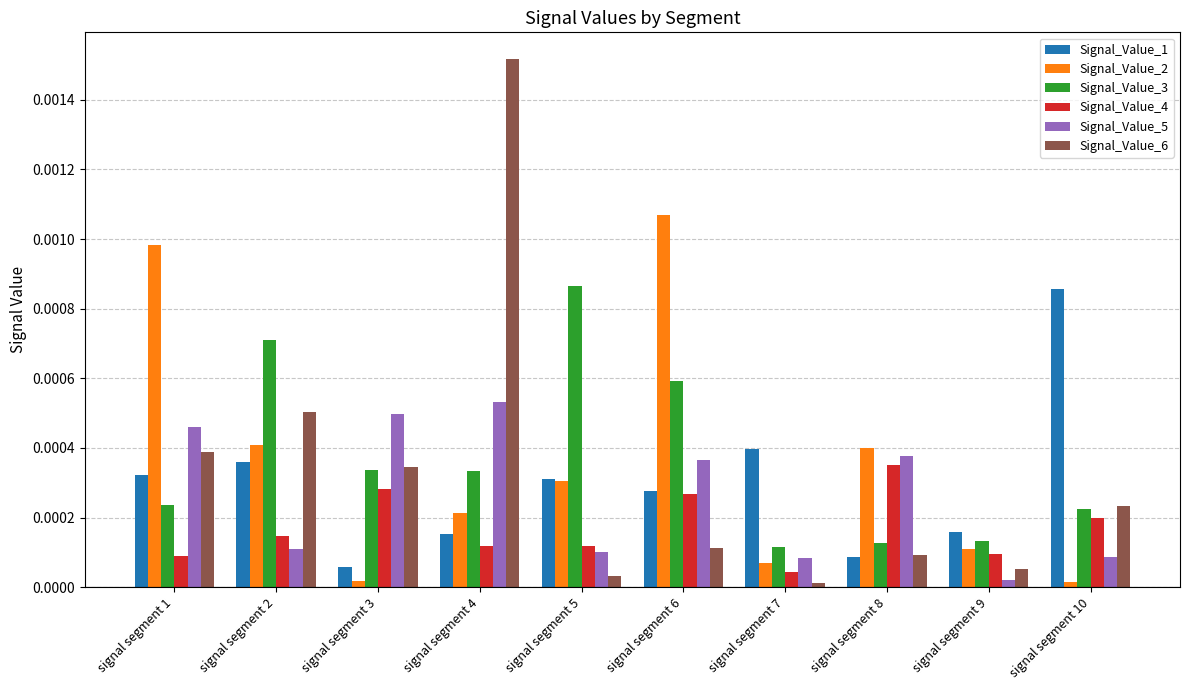

Which category has the highest value in the Signal_Value_3 series?

signal segment 5